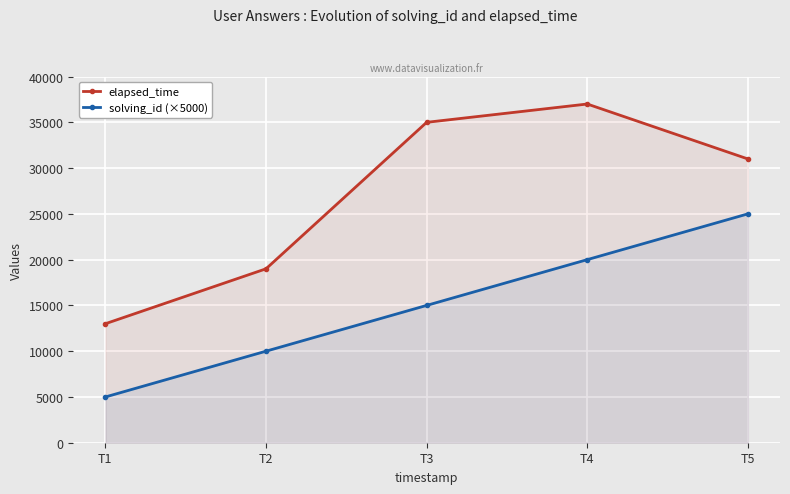

What is the average value of the solving_id (×5000) series?

15000